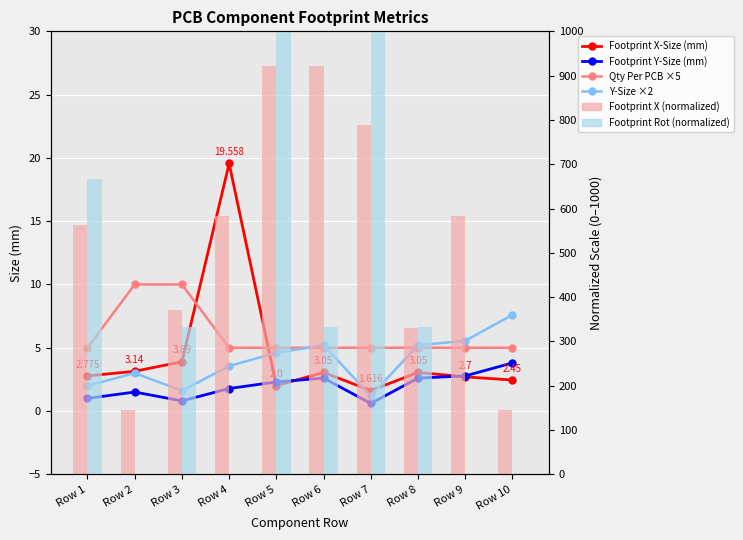

Does the chart contain stacked bars?

No